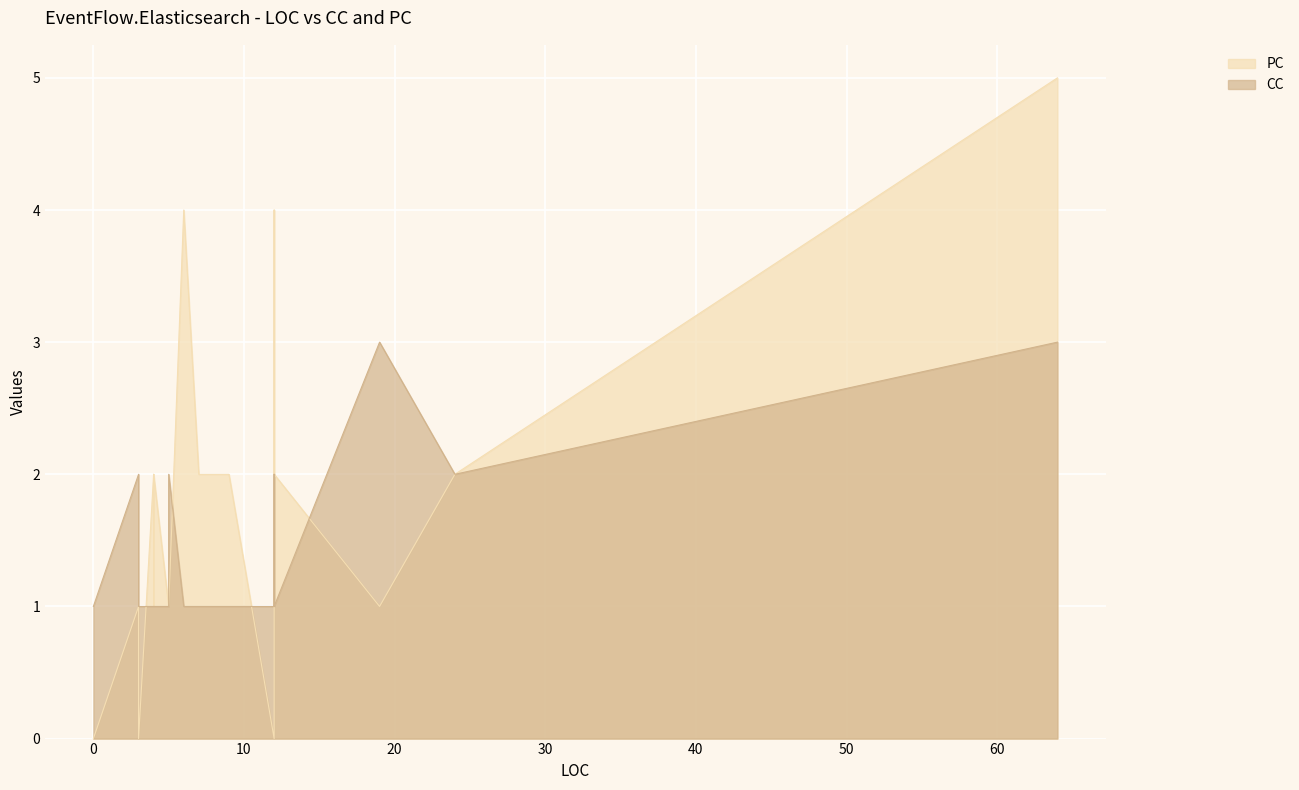

At which category does the chart reach its peak across all series?

64